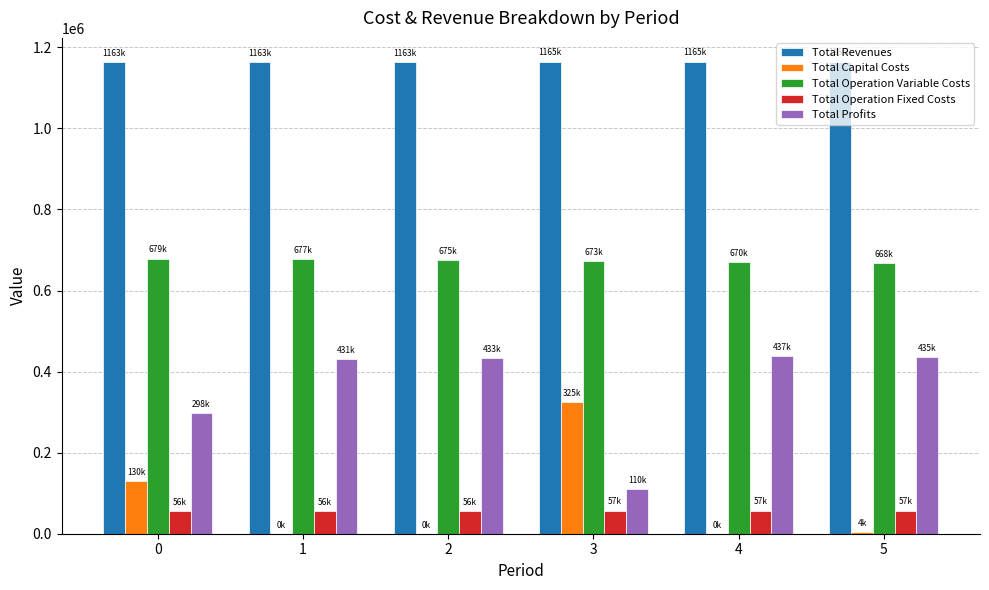

What is the spread (max minus min) of values at 1?

1163260.9